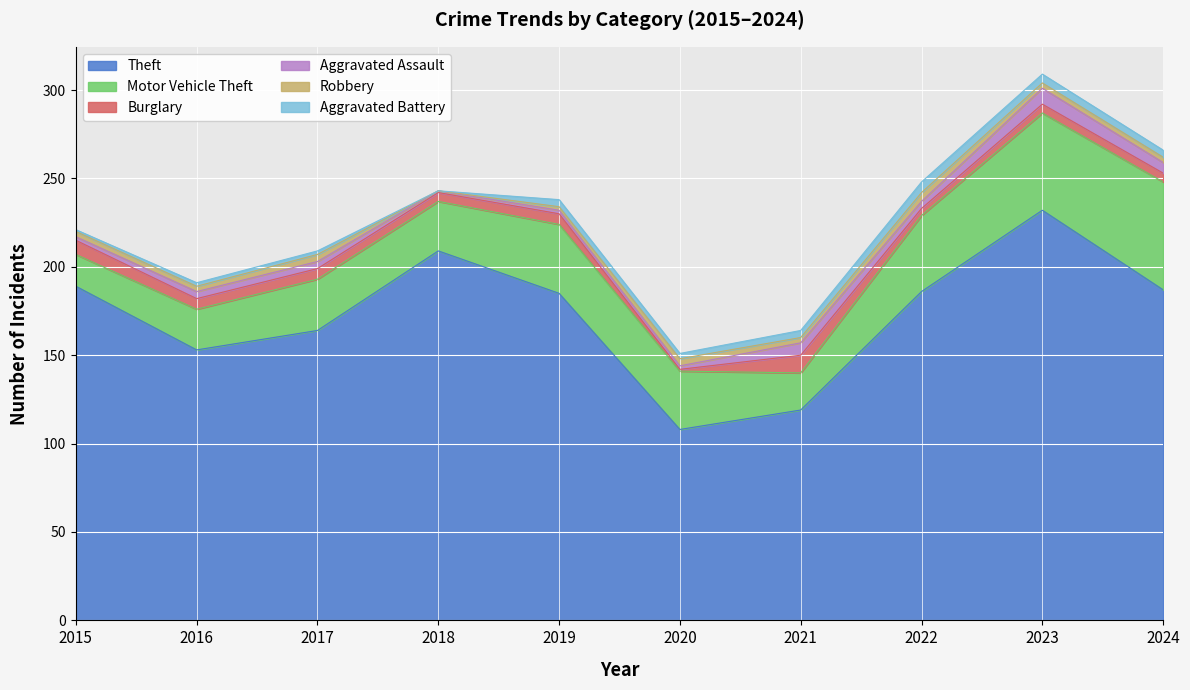

How many values in the Robbery series exceed 3?

3